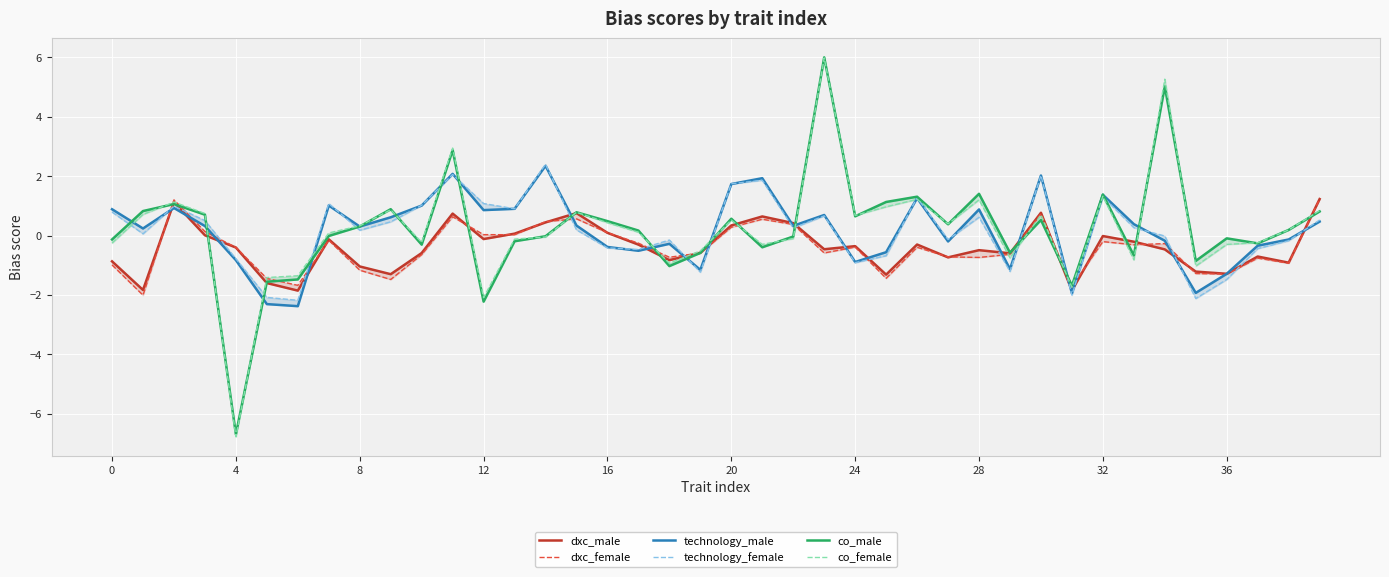

List the series in order of their peak value, lowest first.

dxc_male, dxc_female, technology_male, technology_female, co_female, co_male